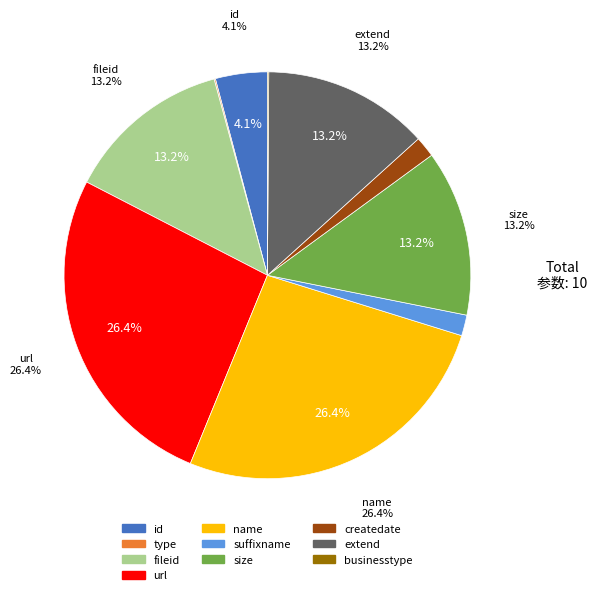

Is there a majority slice in this chart?

No